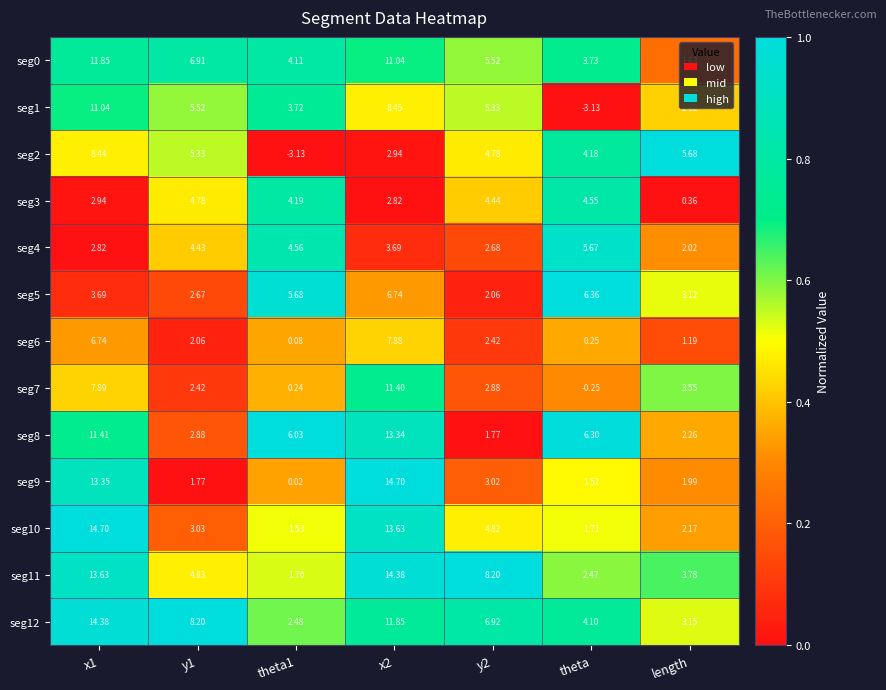

Is the value of seg5 at length greater than the value of seg0 at theta1?

No